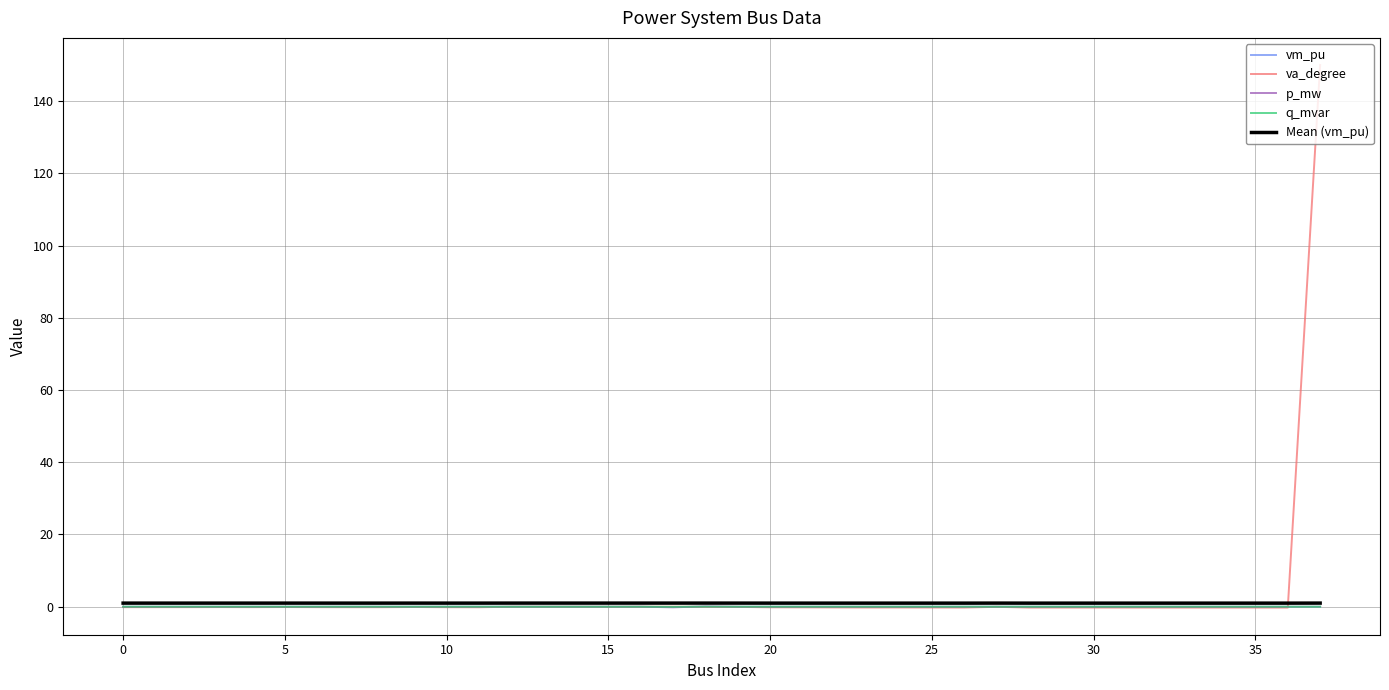

At which category does the chart reach its peak across all series?

37